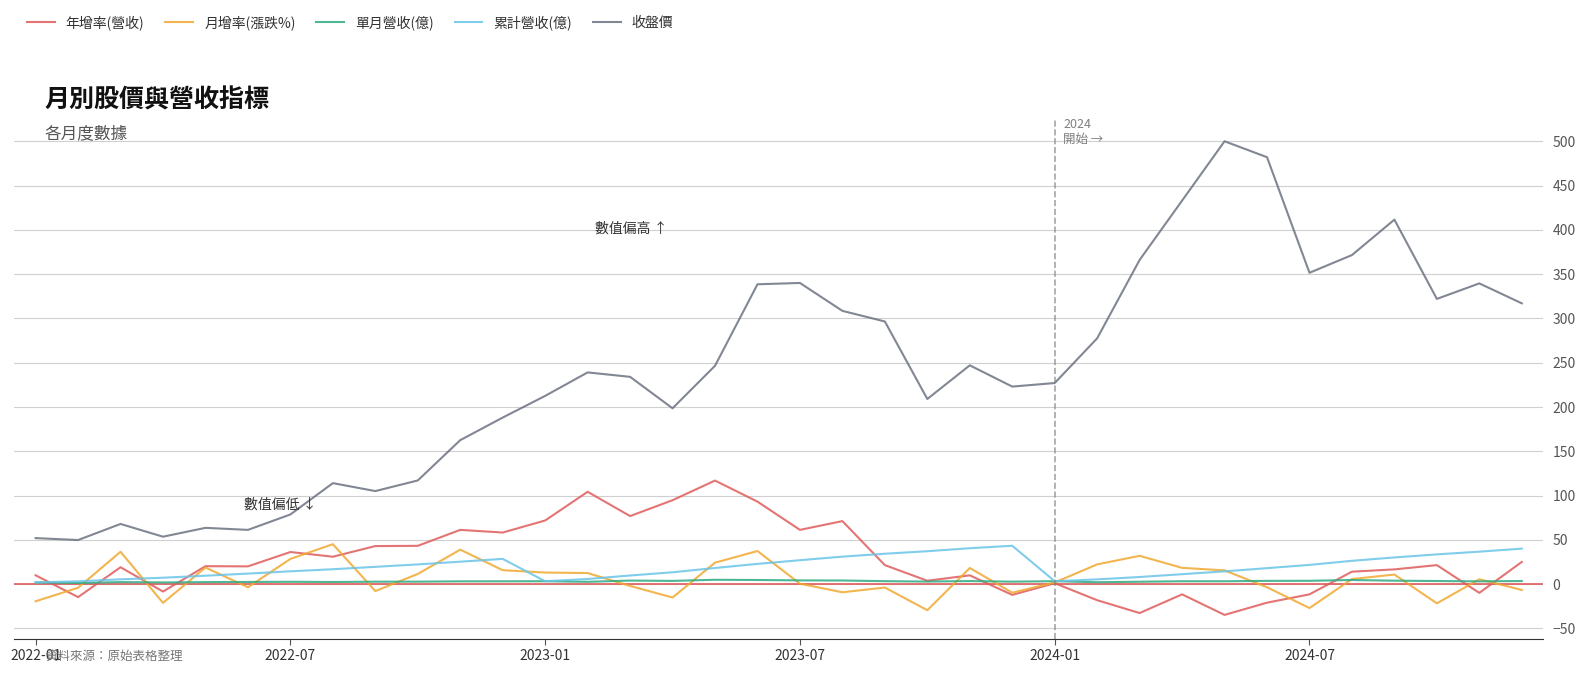

True or false: 累計營收(億) and 收盤價 cross at least once.

False